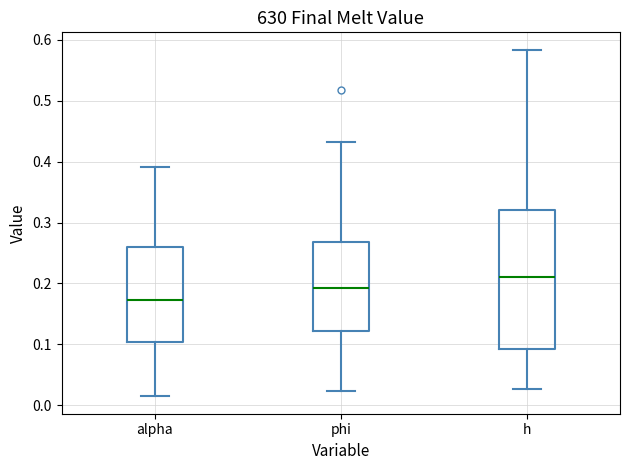

Reading left to right, read every box against the y-axis: the position of its median line, the range the box covers, and the ends of its whiskers. The values are not printed on the chart, so give them approximately, as read against the axis.

alpha: median 0.17, box 0.10 to 0.26, whiskers 0.01 to 0.39
phi: median 0.19, box 0.12 to 0.27, whiskers 0.02 to 0.43
h: median 0.21, box 0.09 to 0.32, whiskers 0.03 to 0.58